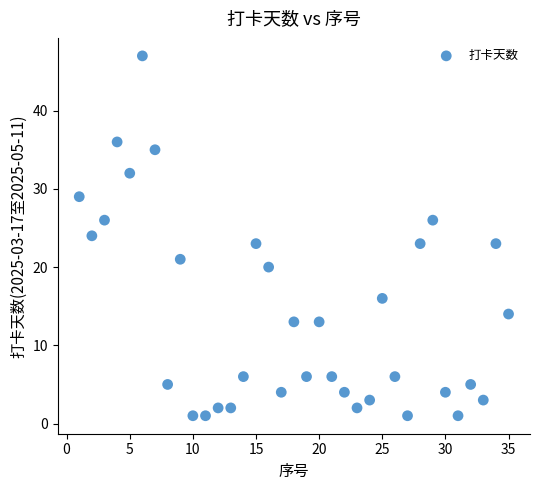

What is the range of Y values (max minus min)?

46